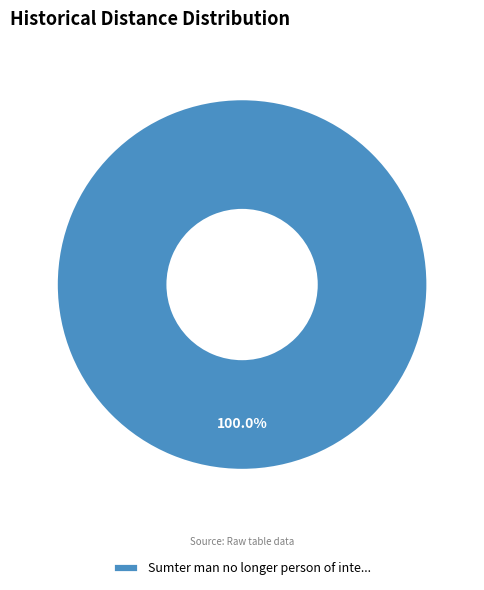

Which slice represents more than half of the pie?

Sumter man no longer person of inte...